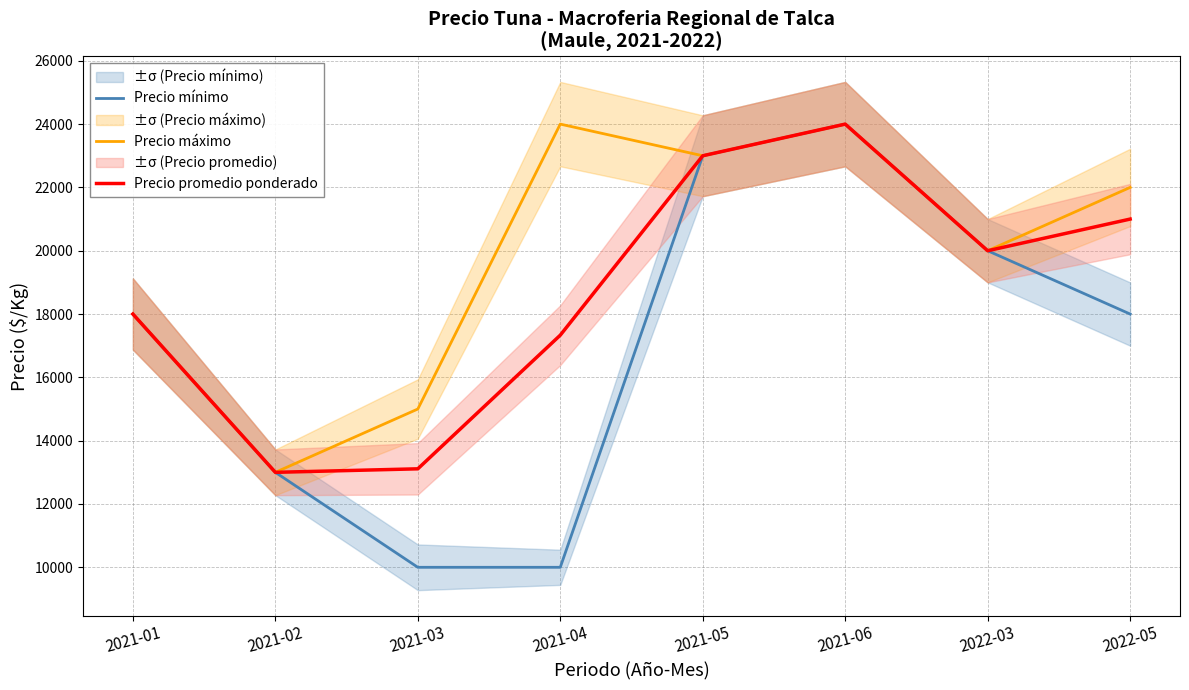

List the labels in order of Precio promedio ponderado value, largest first.

2021-06, 2021-05, 2022-05, 2022-03, 2021-01, 2021-04, 2021-03, 2021-02